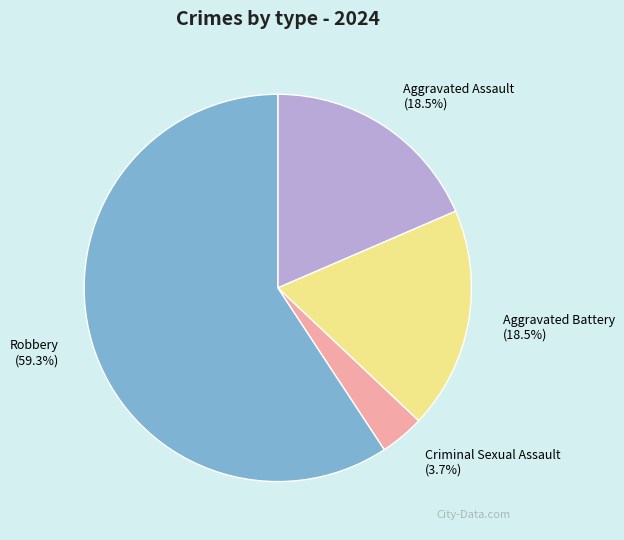

What percentage do Aggravated Battery and Robbery together represent?

77.8%